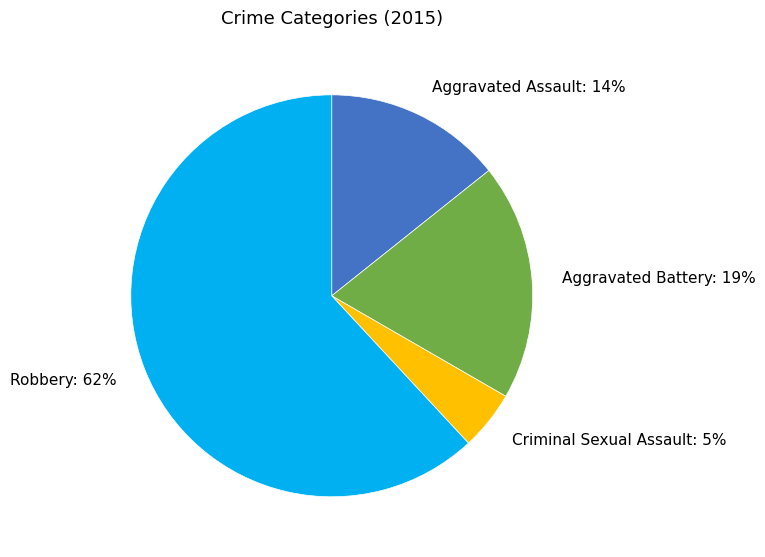

Which slice is the largest?

Robbery